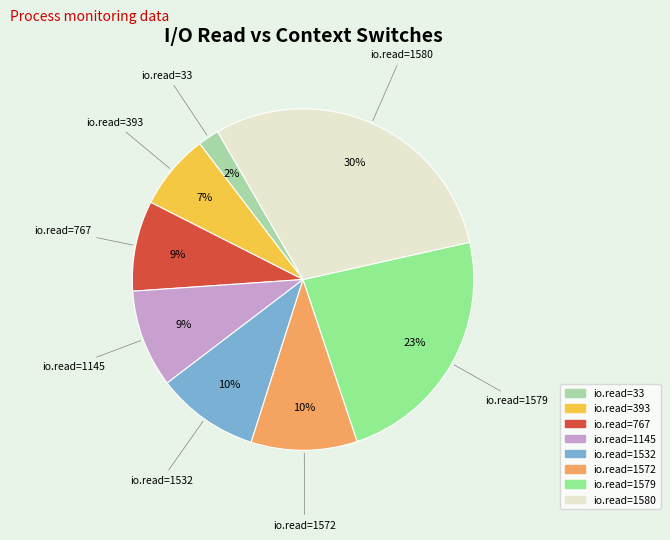

Does any single category account for the majority?

No